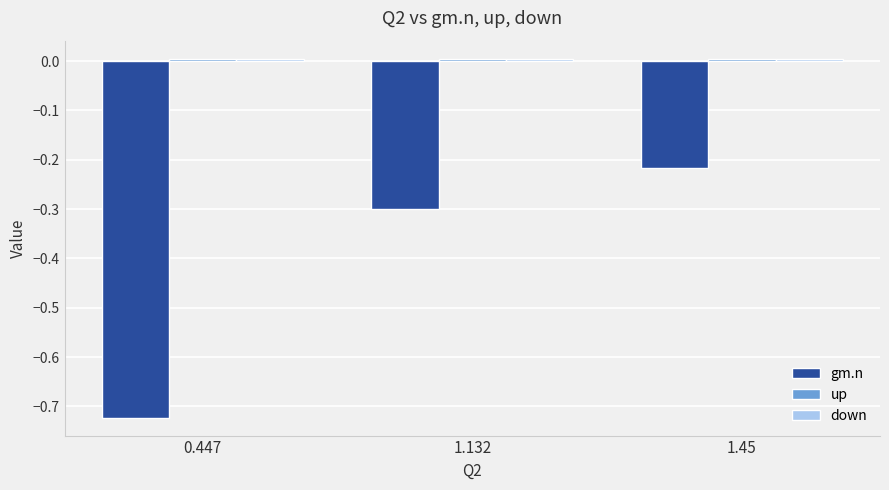

The value of gm.n at 1.45 is -0.3. True or false?

False